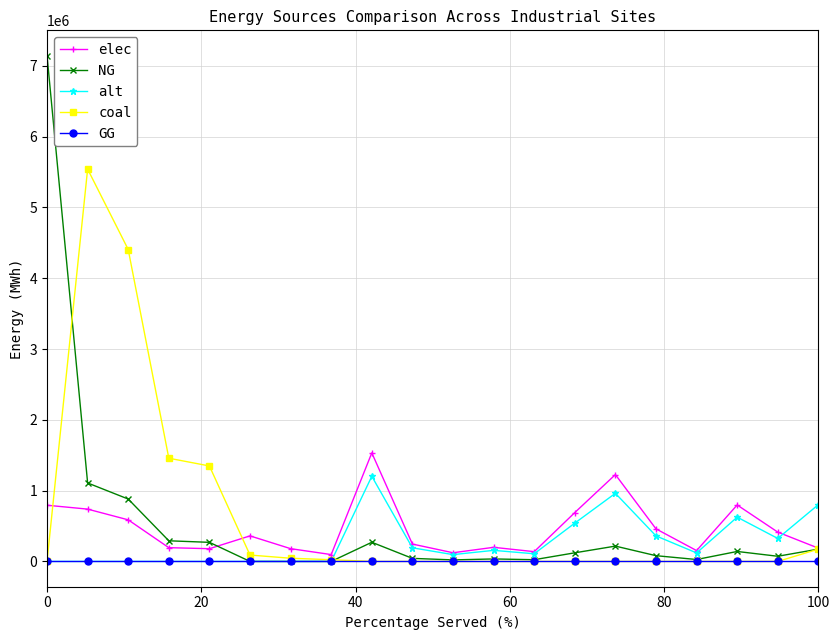

What is the difference between the second highest and minimum values in the elec series?

1129920.0